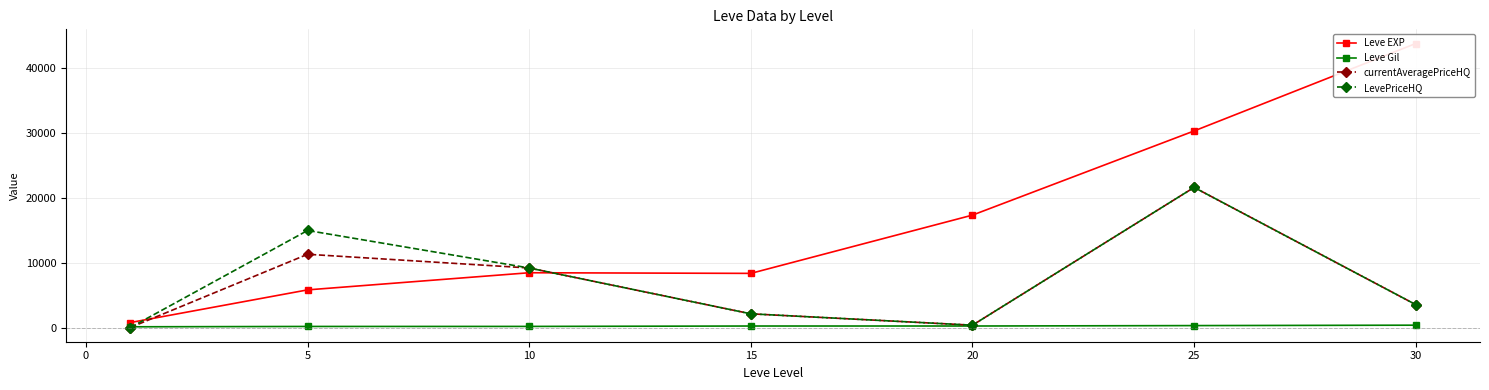

In Leve EXP, how many points are lower than both neighbors (excluding endpoints)?

1